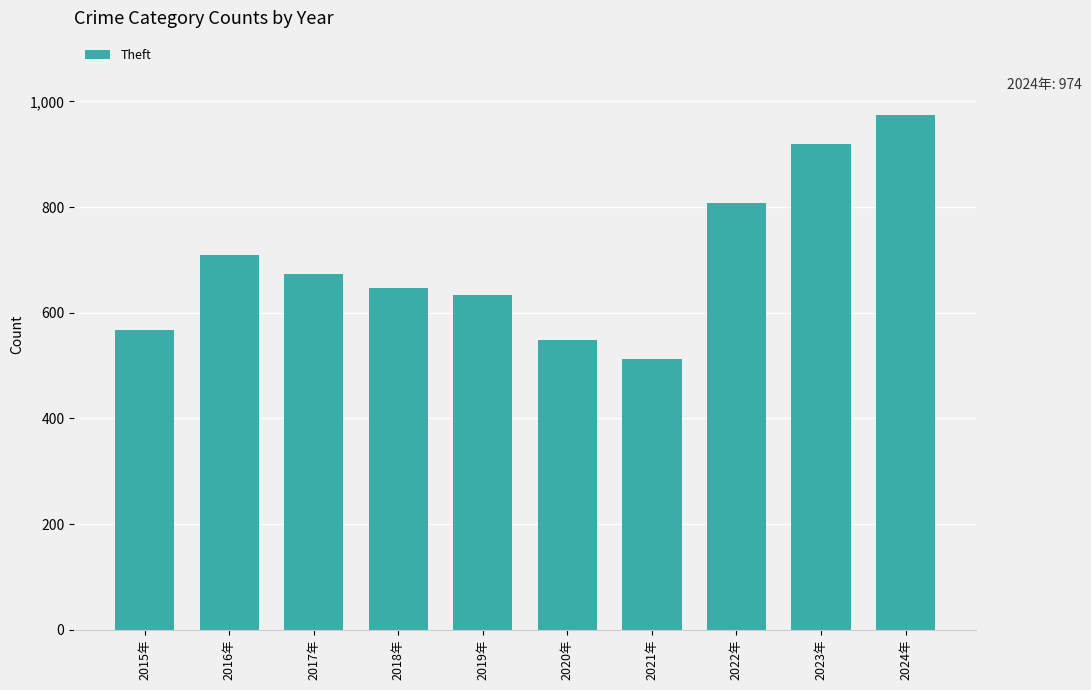

What is the value of the 3rd bar from the left?

673